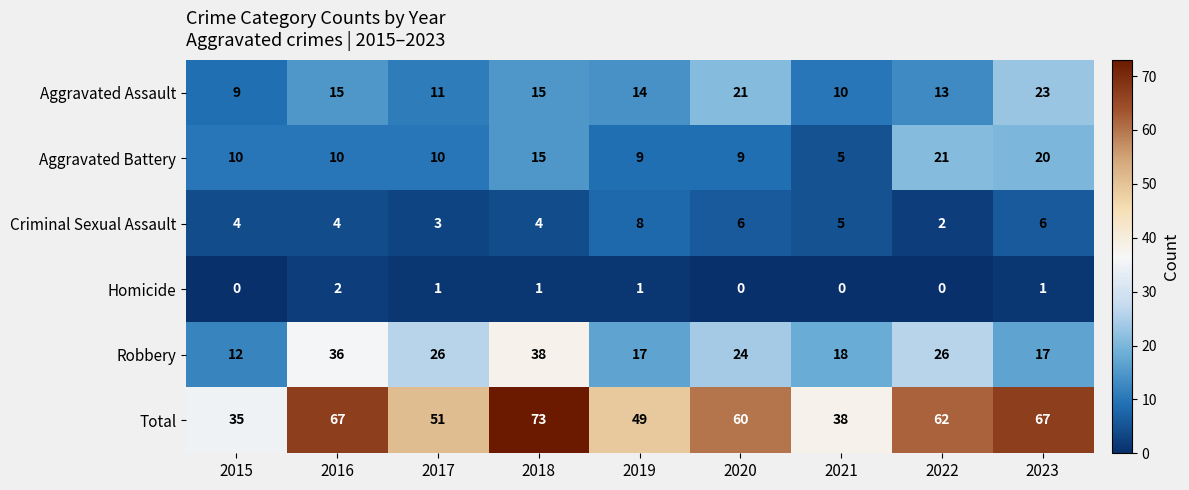

Which category has the highest value across all series?

2018